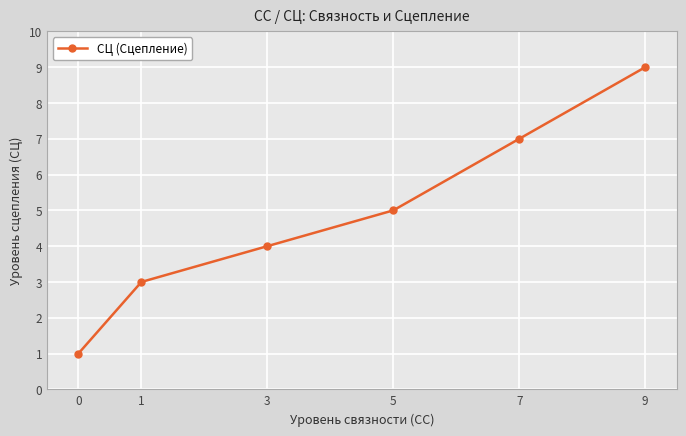

Reading left to right, what are all the values shown in this chart?

0=1	1=3	3=4	5=5	7=7	9=9